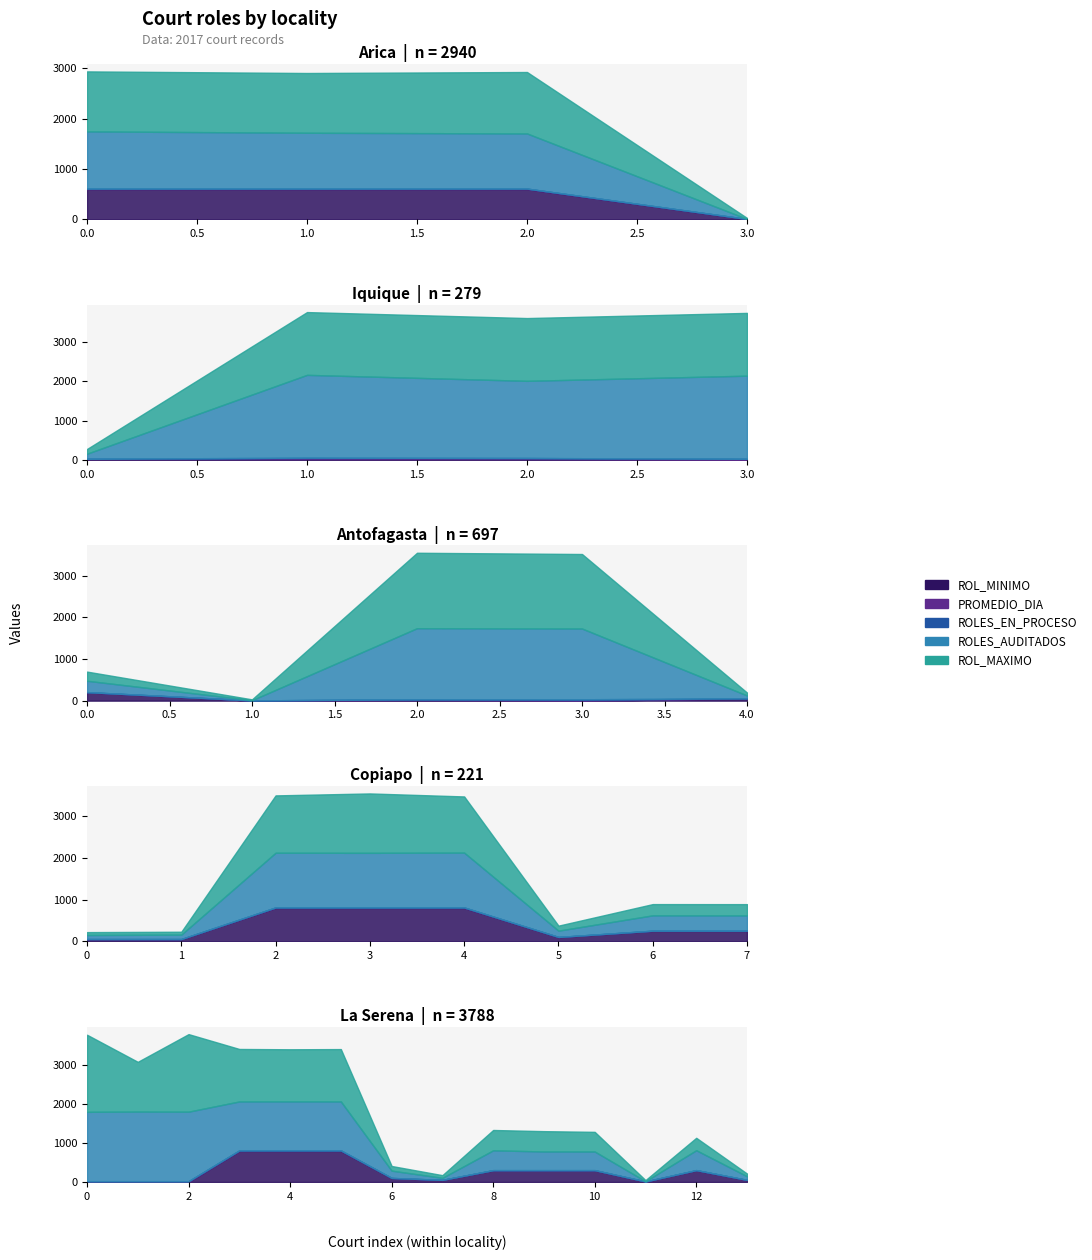

What are all the series names shown in the legend?

ROL_MINIMO, PROMEDIO_DIA, ROLES_EN_PROCESO, ROLES_AUDITADOS, ROL_MAXIMO